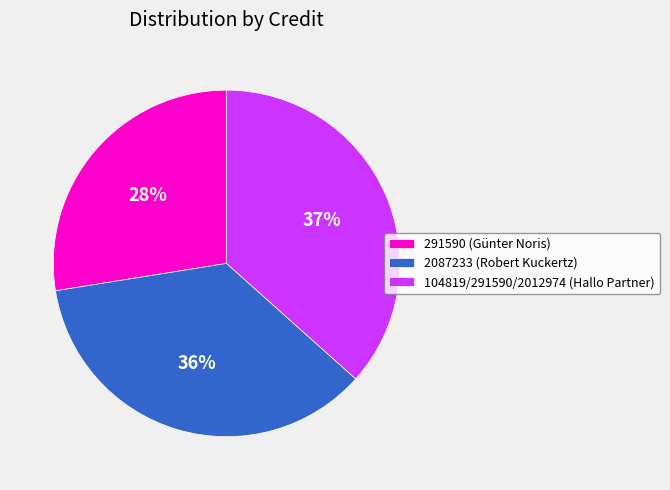

Is there a majority slice in this chart?

No